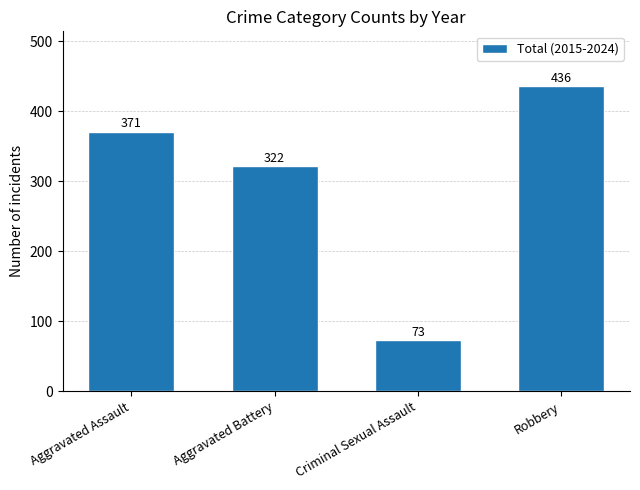

Reading left to right, list all the values displayed in this chart.

Aggravated Assault=371	Aggravated Battery=322	Criminal Sexual Assault=73	Robbery=436